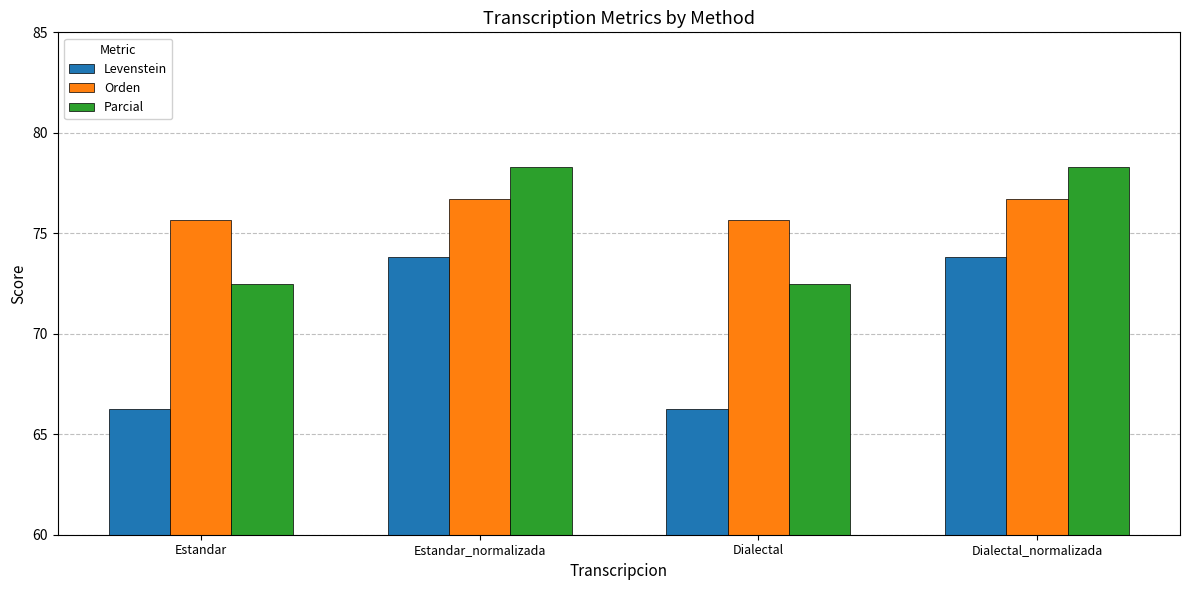

True or false: Levenstein has a value of 73.8 at Estandar_normalizada.

True